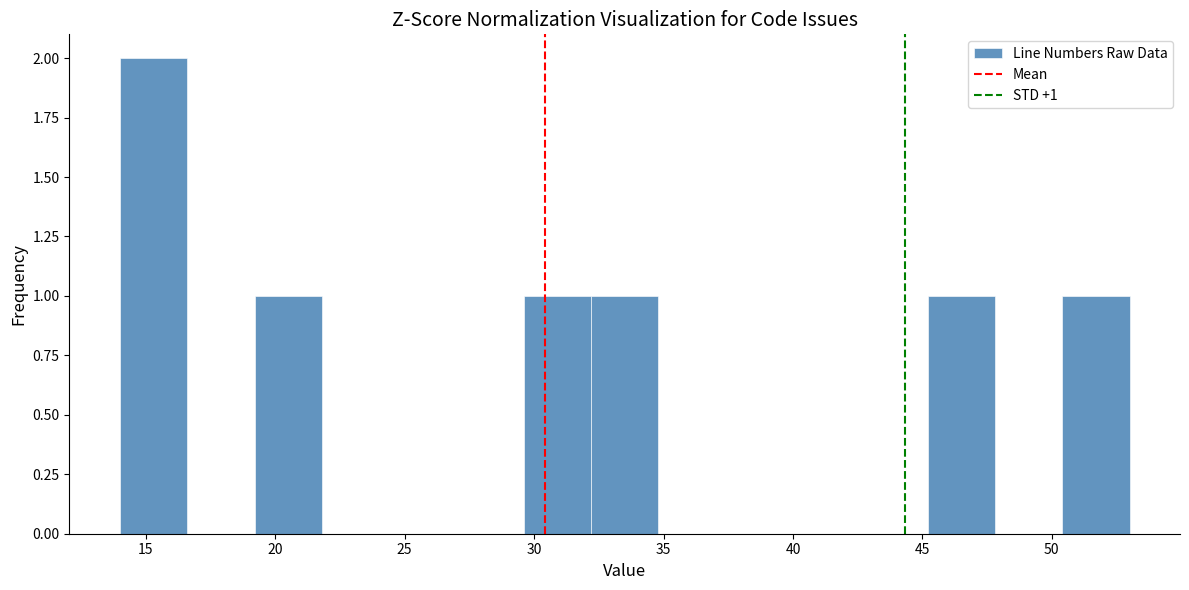

Which range on the x-axis has the tallest bar?

14.0 to 16.6